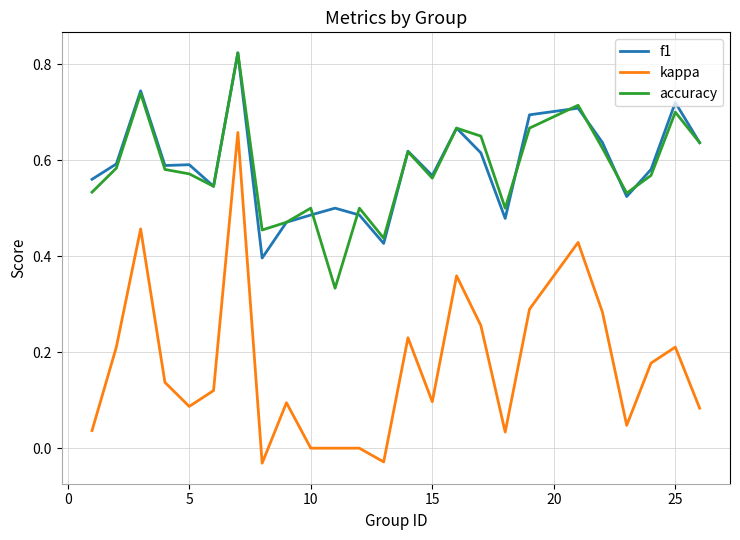

Which series has the widest spread of values?

kappa